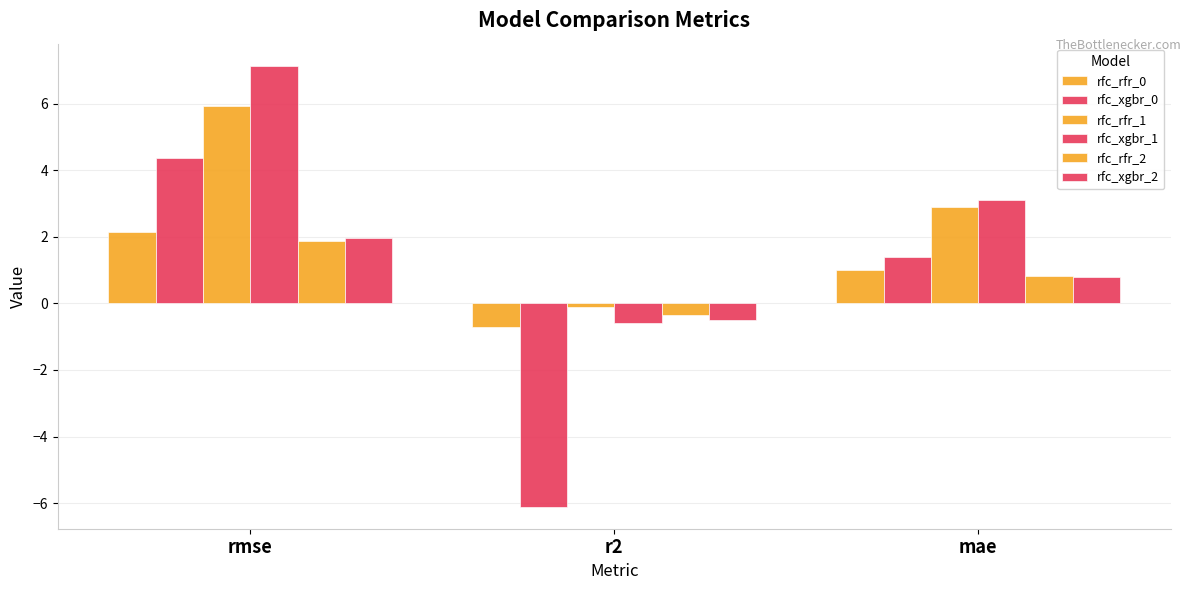

How many series are shown in this chart?

6